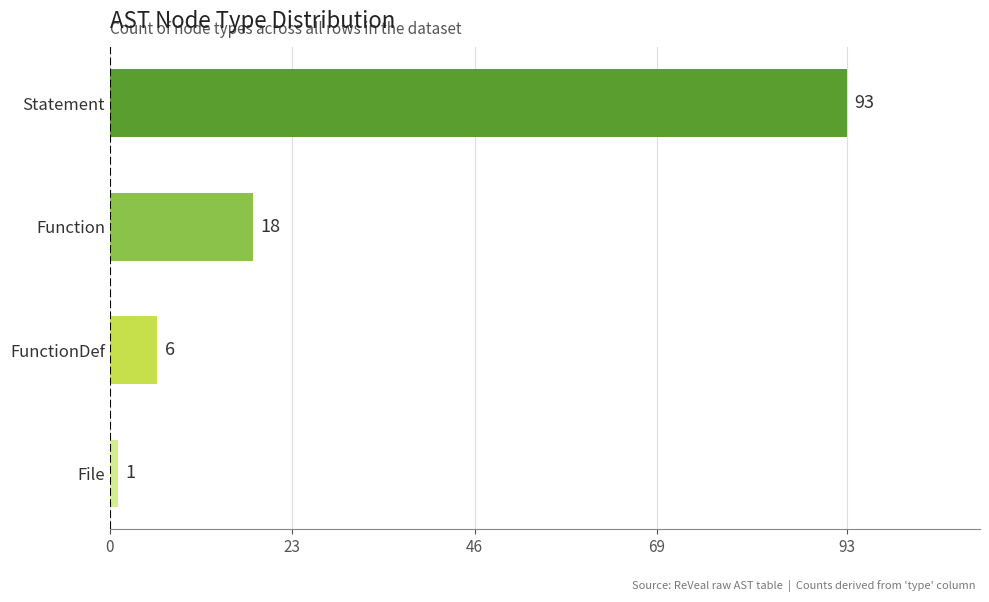

Which has a higher value, FunctionDef or Statement?

Statement